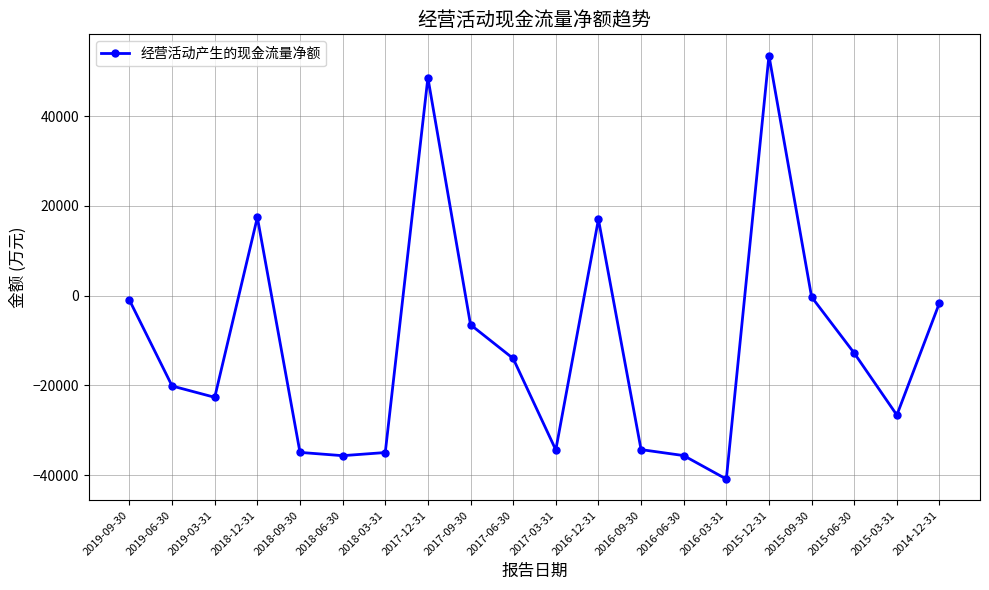

Between 2019-03-31 and 2015-03-31, which is larger?

2019-03-31